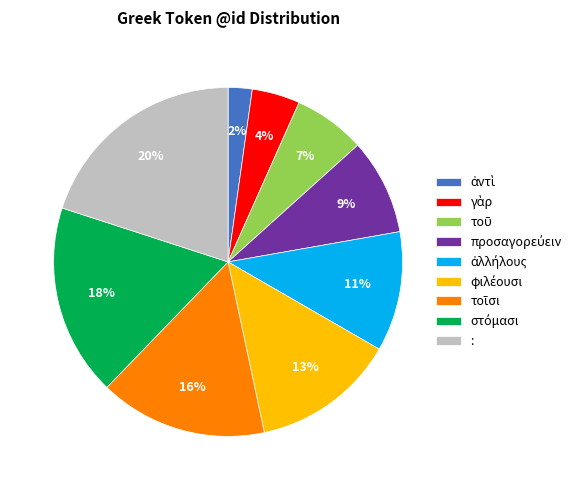

Which category has the biggest portion of the pie?

: